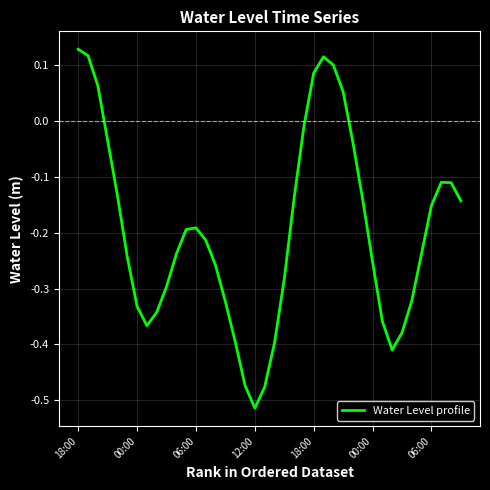

What is the difference between the maximum and minimum values?

0.6